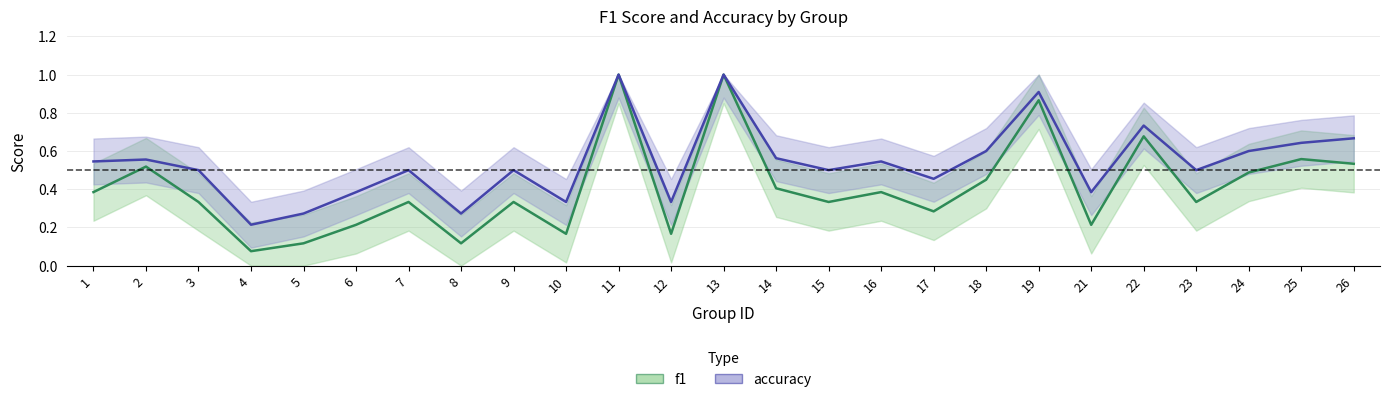

Which category has the highest value in the accuracy series?

11